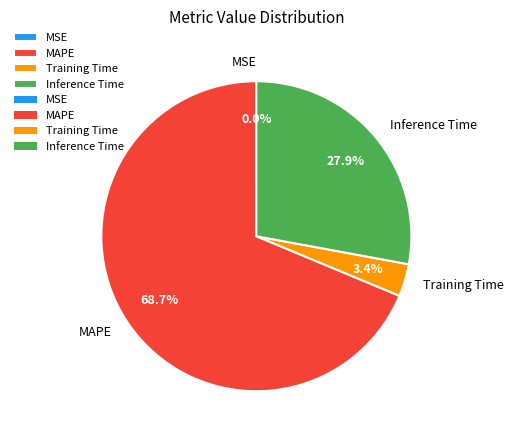

Which category has the biggest portion of the pie?

MAPE